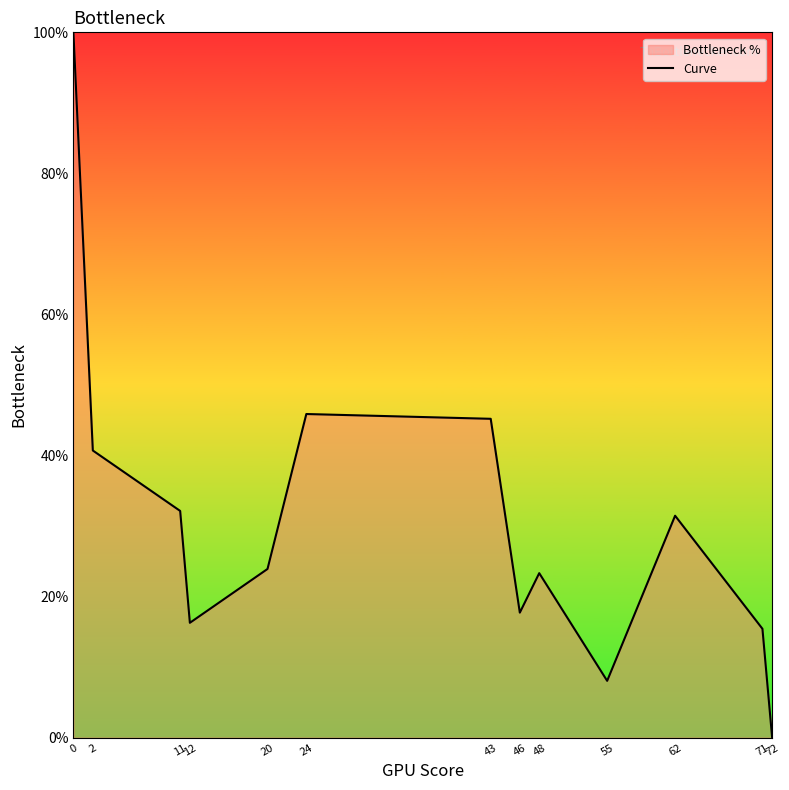

True or false: the data has more than 2 interior local peaks.

True